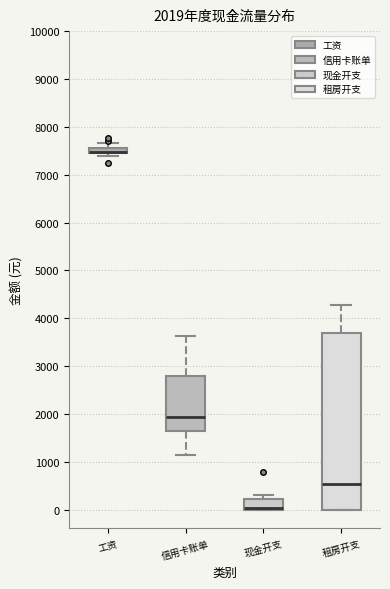

Comparing the boxes themselves (not the whiskers), which one is the tallest?

租房开支